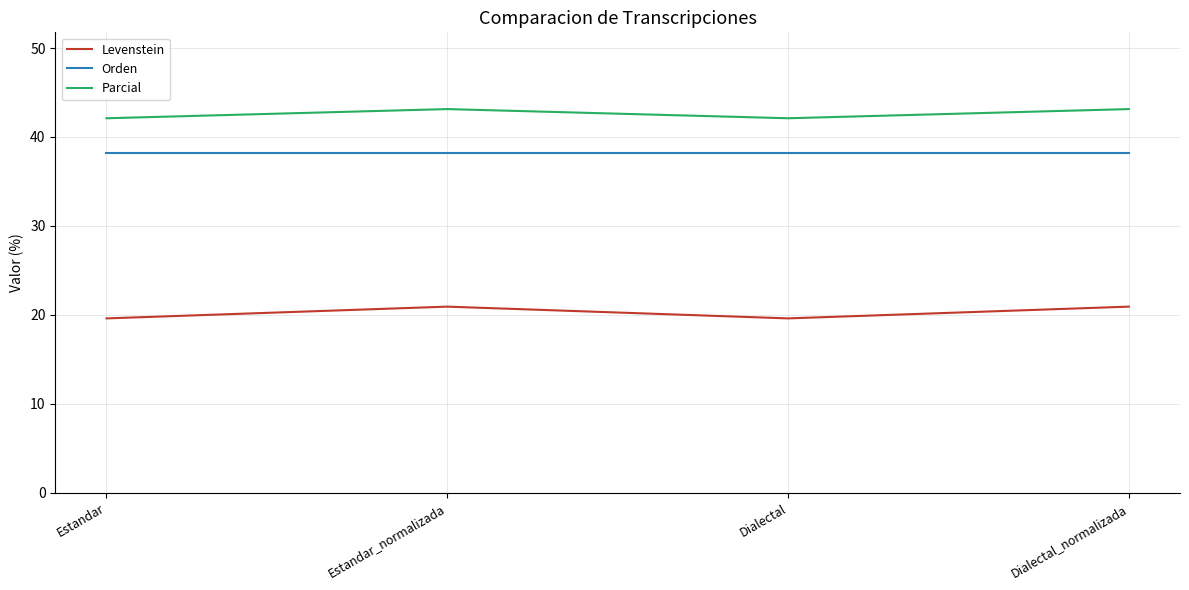

What is the spread (max minus min) of values at Estandar?

22.5